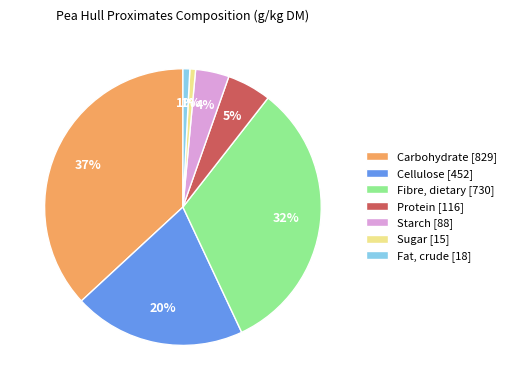

To the nearest percent, what is the average slice percentage?

14%